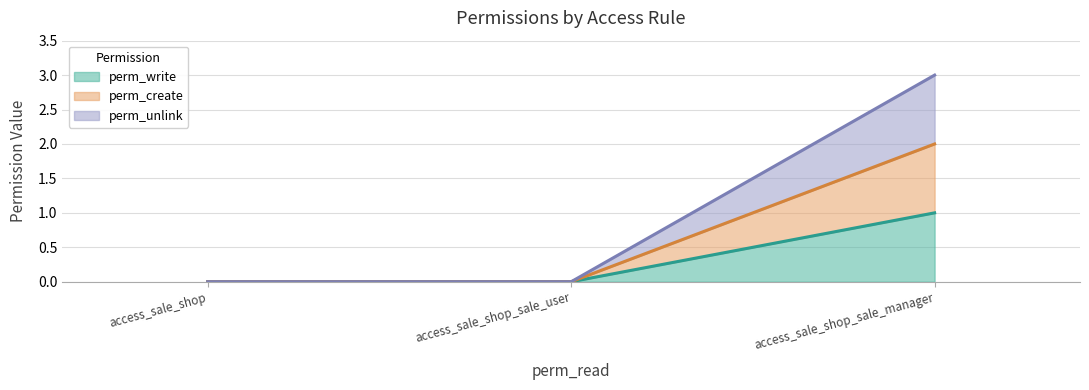

At how many categories does at least one series exceed 0?

1